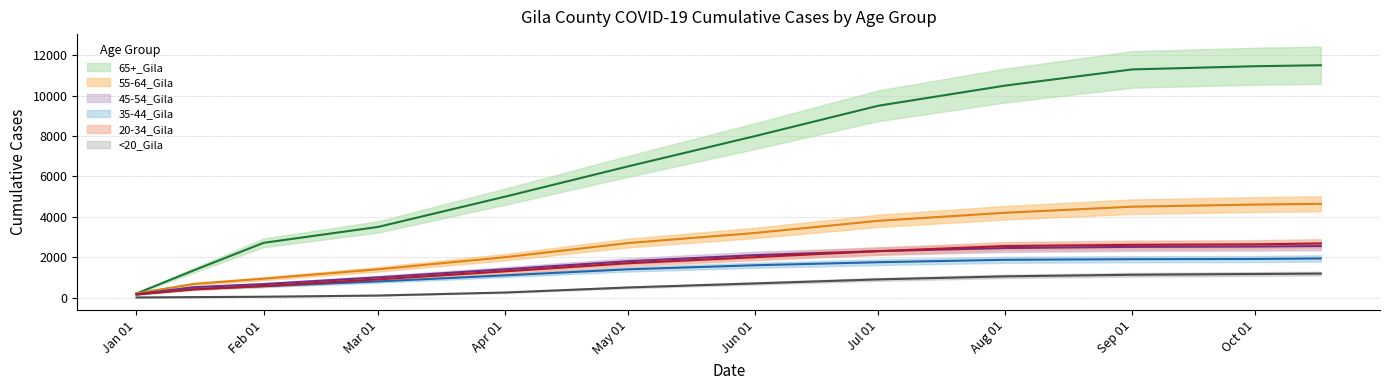

At which category is the sum across all series the highest?

10/17/2021